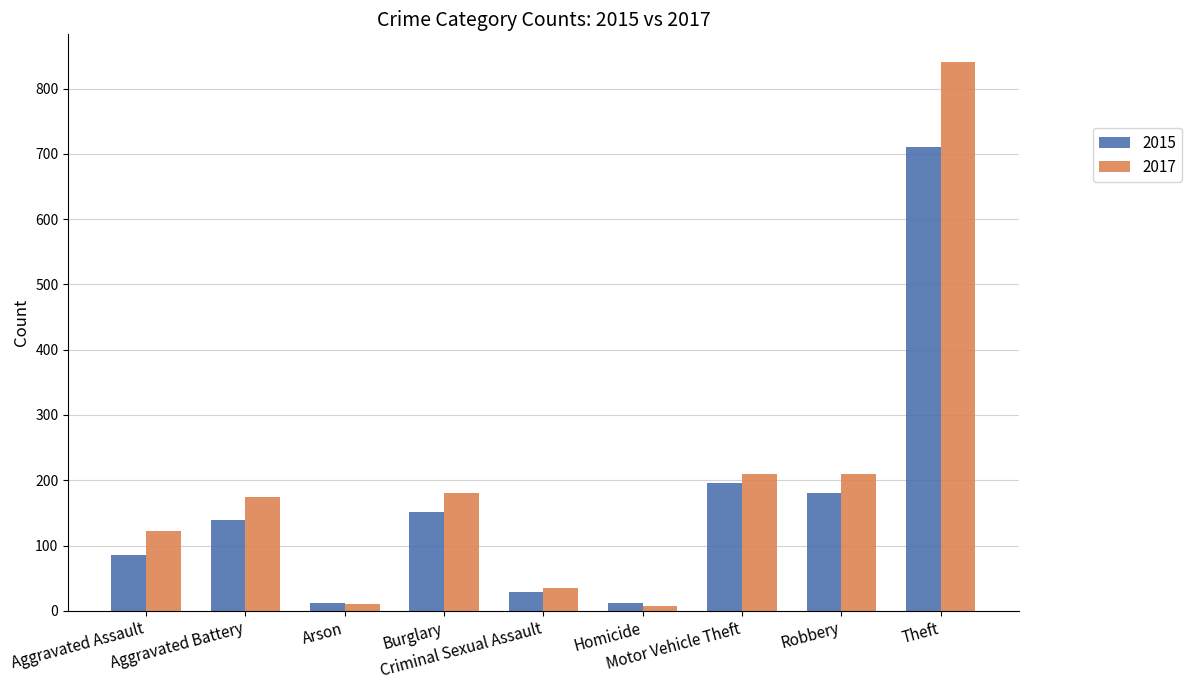

Are the bars grouped side by side (vs. stacked)?

Yes